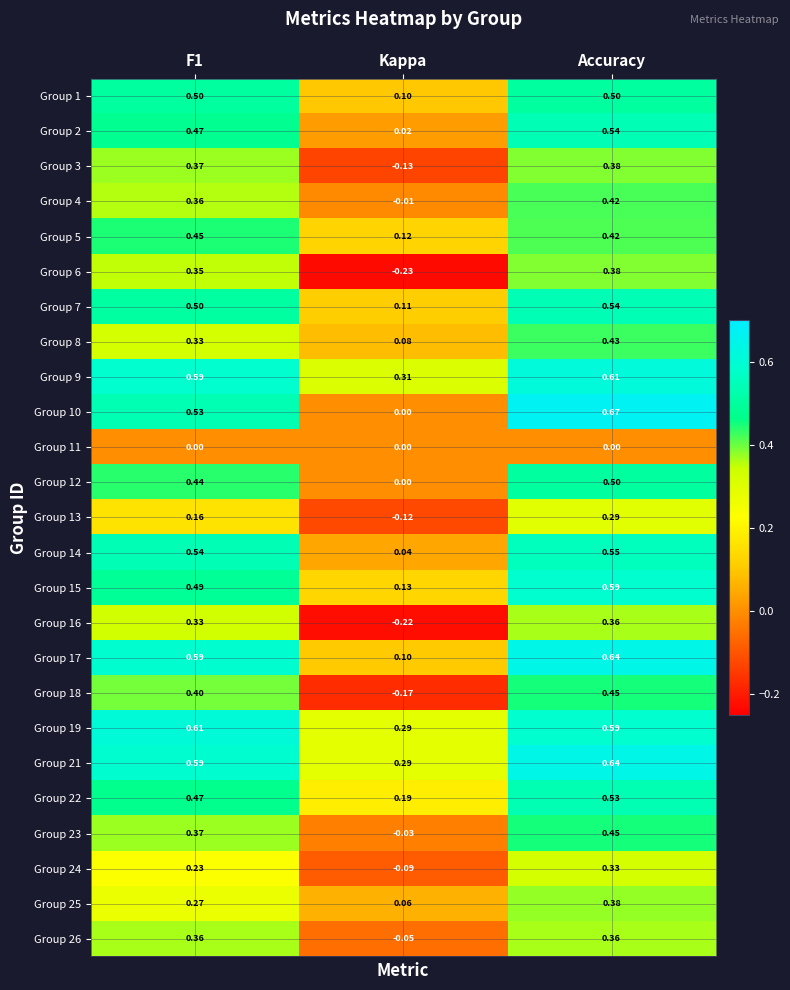

At which category is the sum across all series the highest?

Accuracy